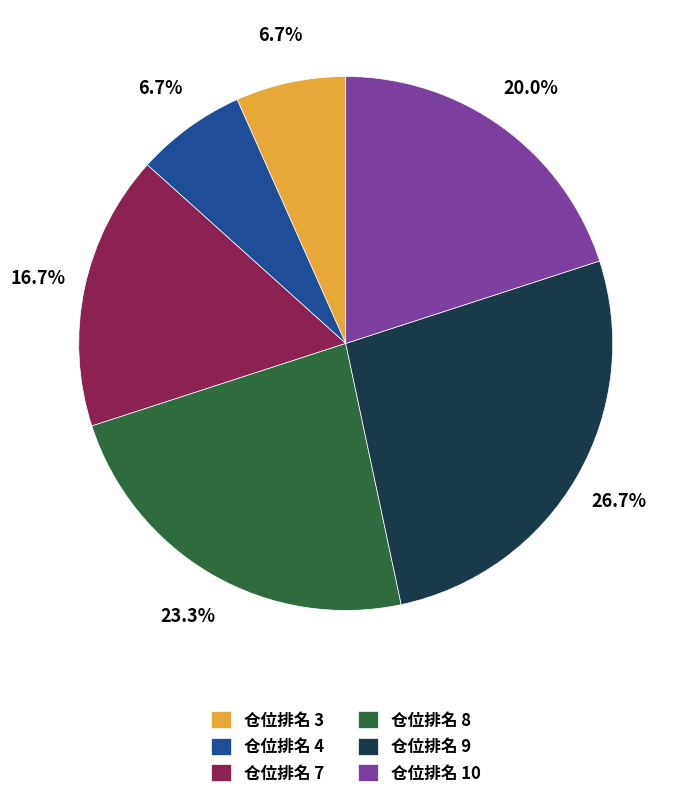

What is the ratio of the value at 仓位排名 7 to the value at 仓位排名 10?

0.8